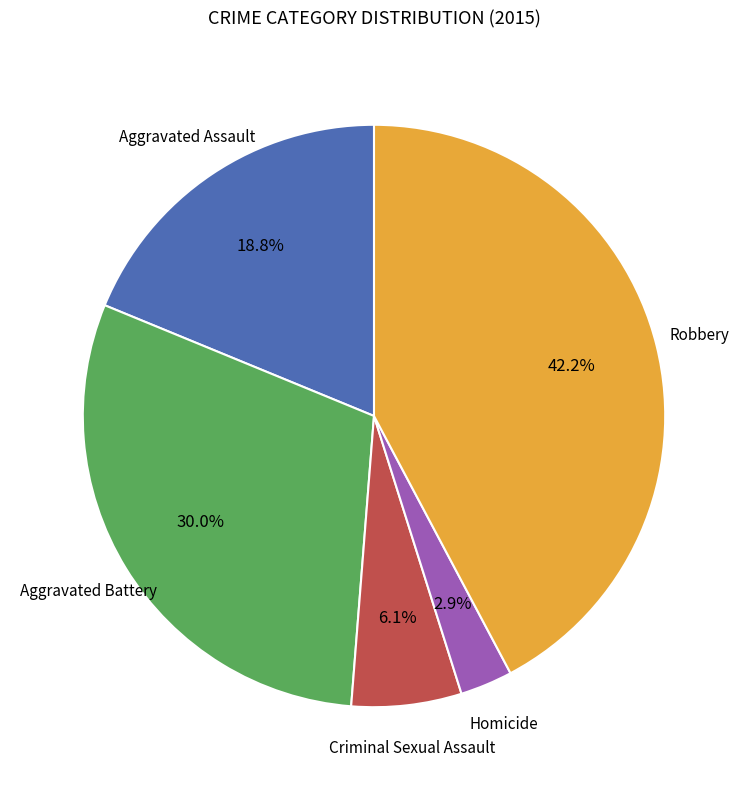

Combined, do Robbery and Aggravated Assault account for over 50%?

Yes